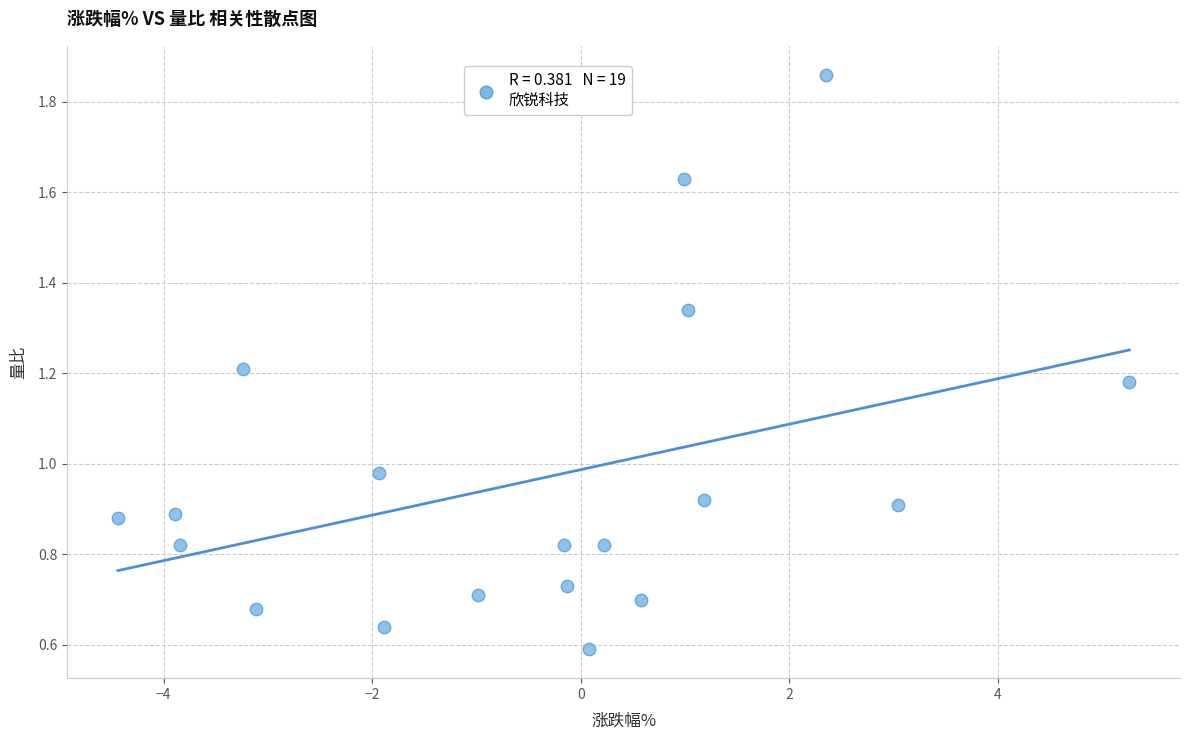

What is the range of X values (max minus min)?

9.7